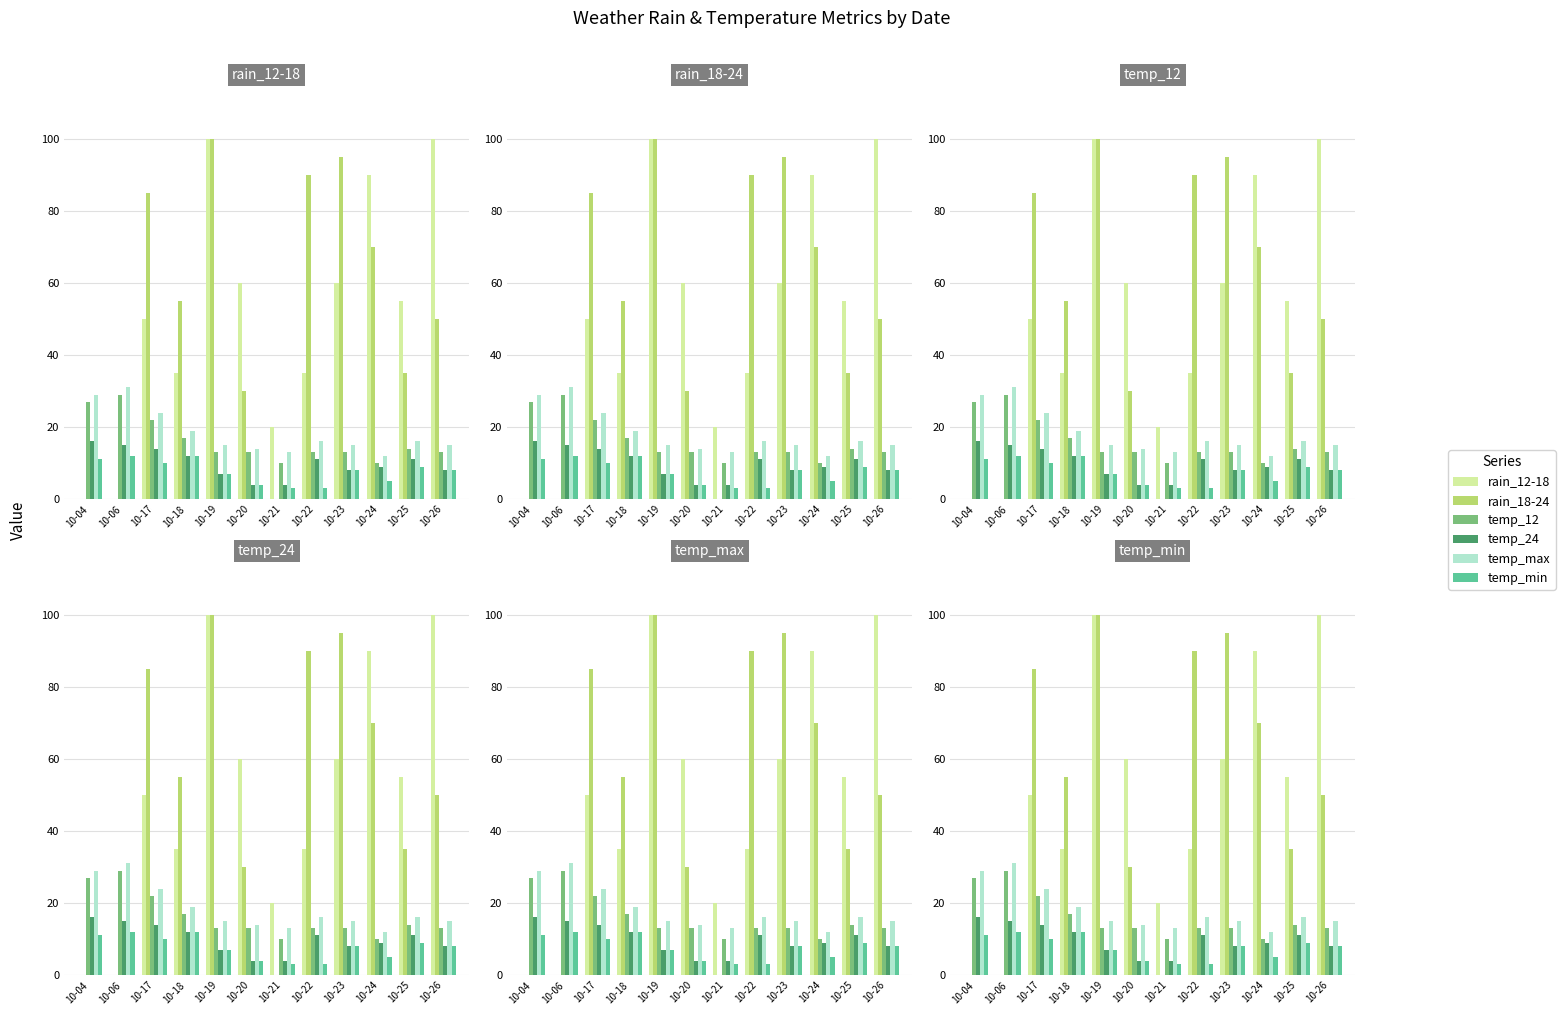

Count the number of data series in this chart.

6